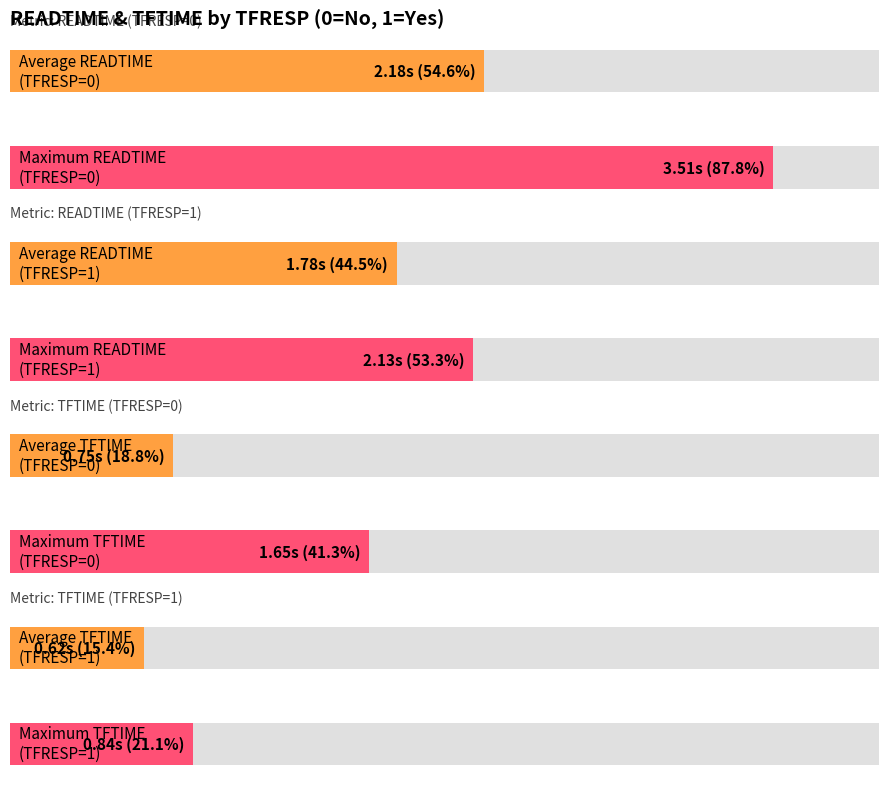

List the series in order of their overall mean, lowest first.

Average TFTIME, Average READTIME